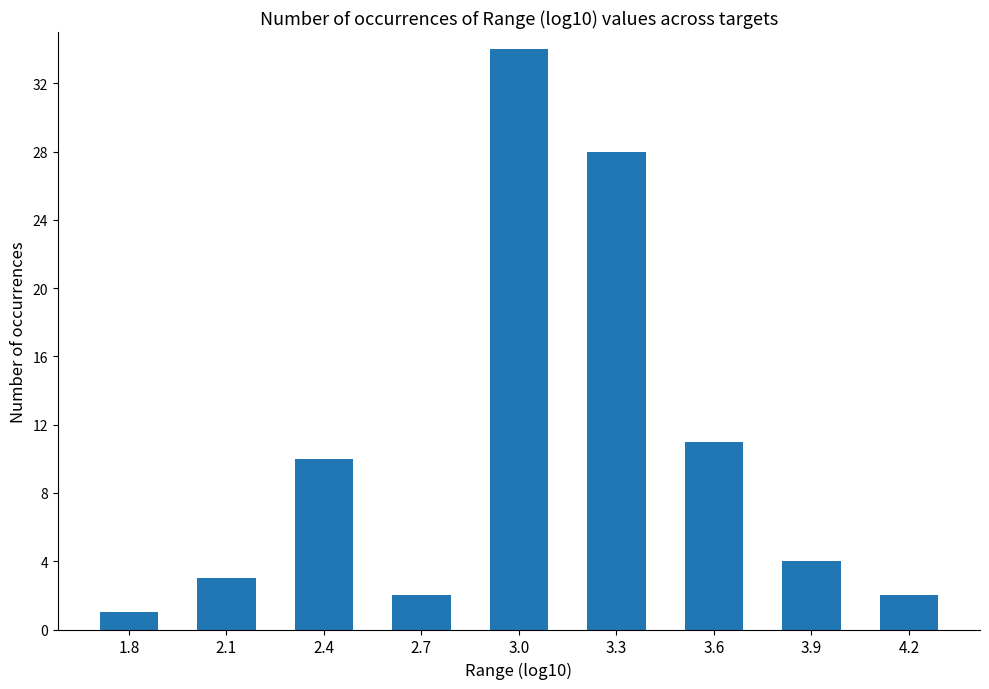

What is the label of the 7th bar from the right?

2.4